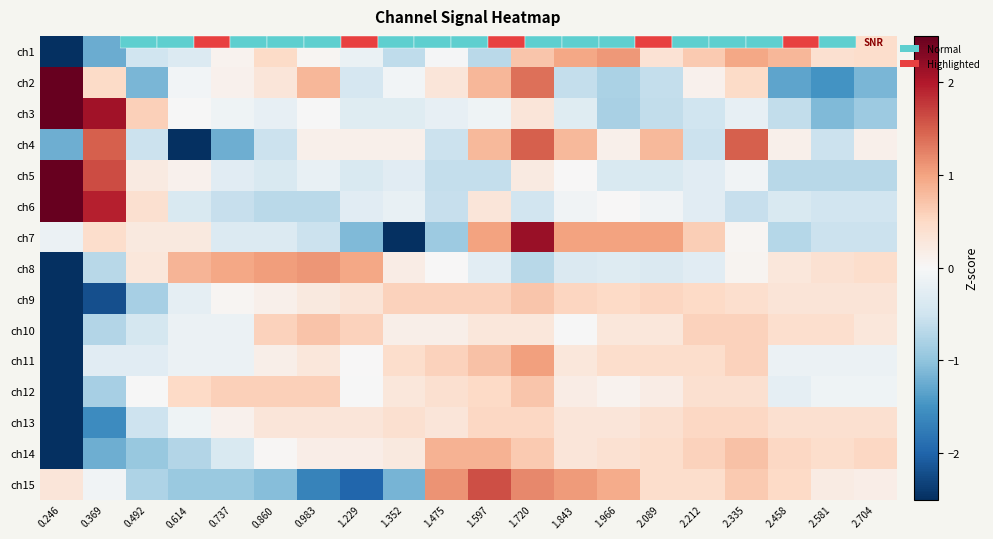

How many data points in ch4 are less than 0?

8